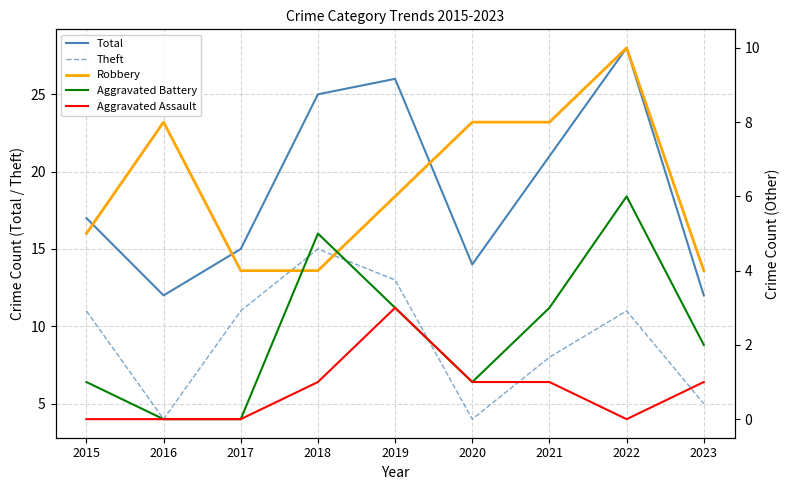

How many data points does each series have?

9